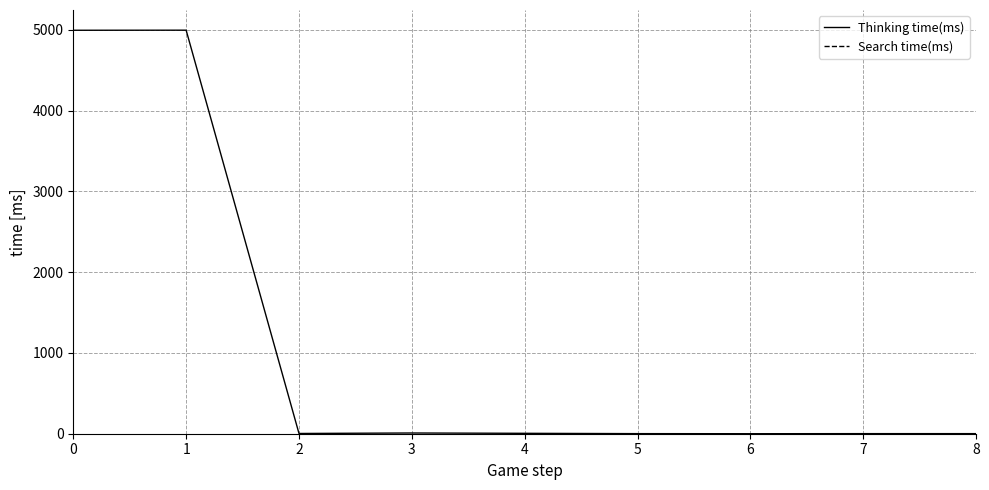

List the series in order of their peak value, lowest first.

Search time(ms), Thinking time(ms)